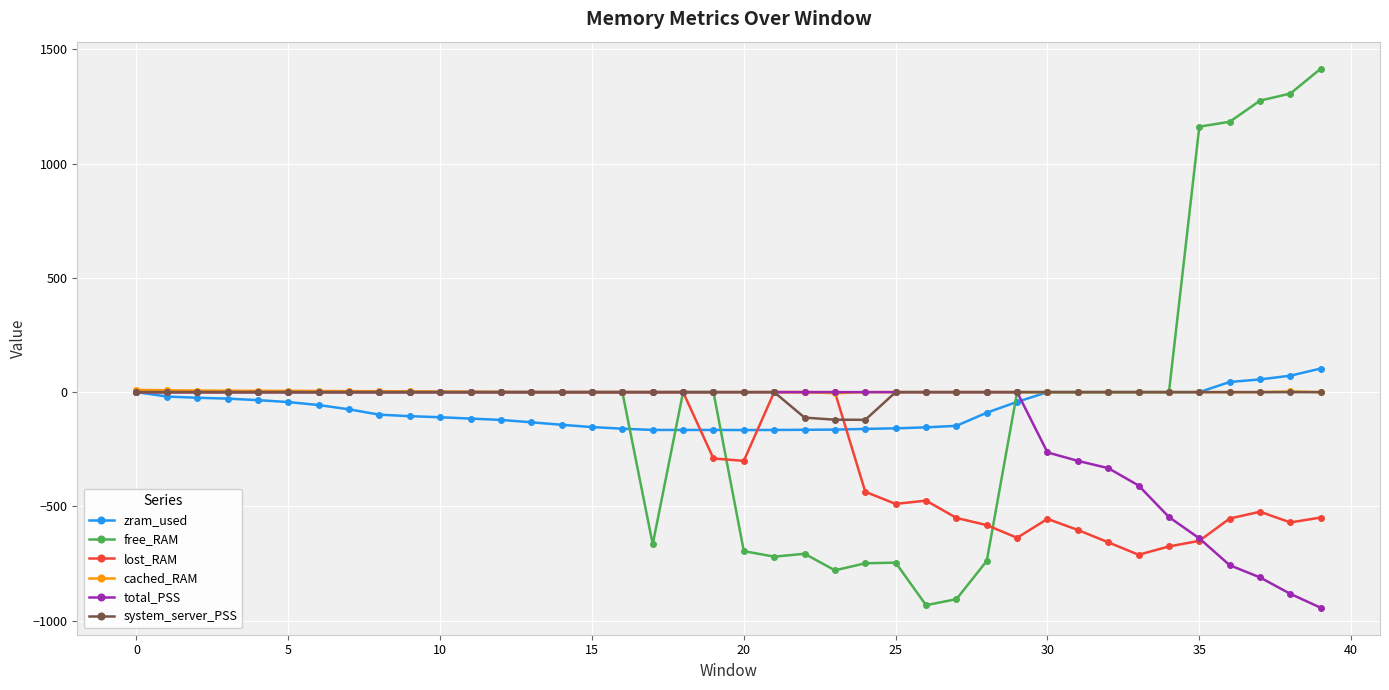

Count the number of data series in this chart.

6